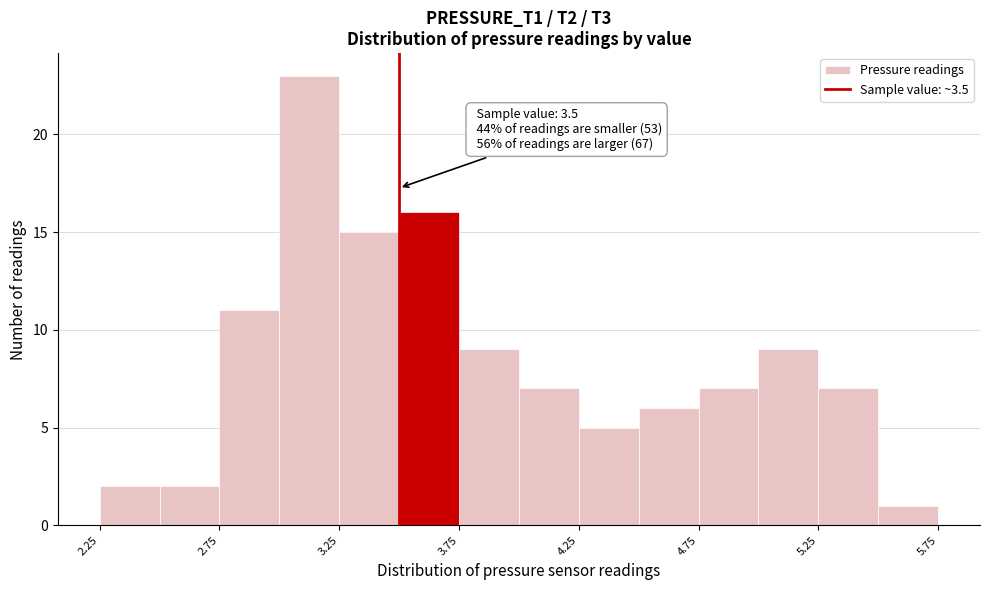

Which range on the x-axis has the tallest bar?

3.00 to 3.25